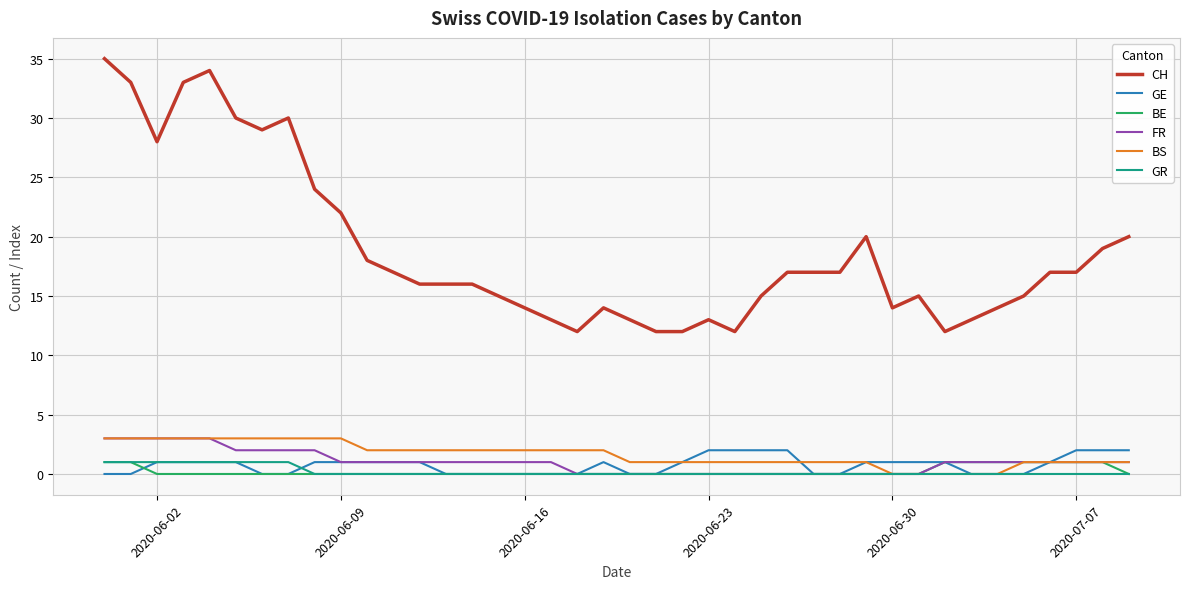

What is the maximum value shown in the chart?

35